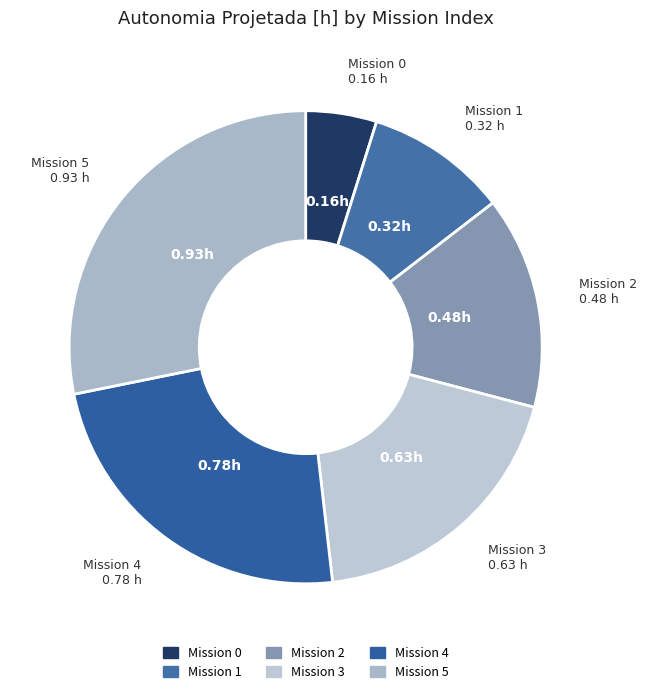

Which category has the biggest portion of the pie?

5